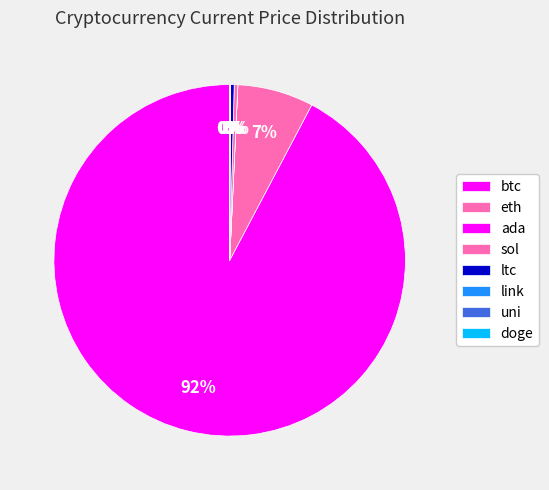

How much of the chart is everything except link?

100.0%